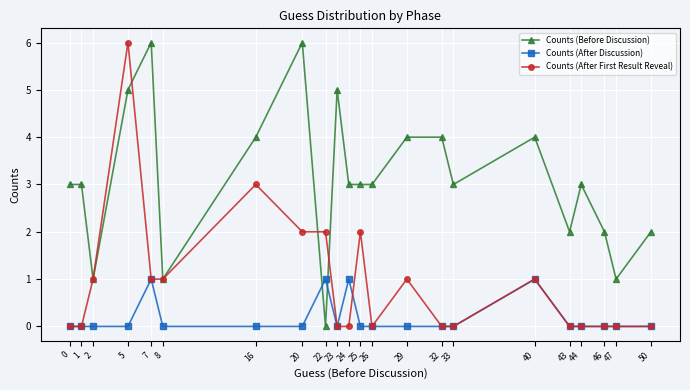

Reading left to right, what are all the values shown in this chart?

Counts (Before Discussion): 3	3	1	5	6	1	4	6	0	5	3	3	3	4	4	3	4	2	3	2	1	2
Counts (After Discussion): 0	0	0	0	1	0	0	0	1	0	1	0	0	0	0	0	1	0	0	0	0	0
Counts (After First Result Reveal): 0	0	1	6	1	1	3	2	2	0	0	2	0	1	0	0	1	0	0	0	0	0